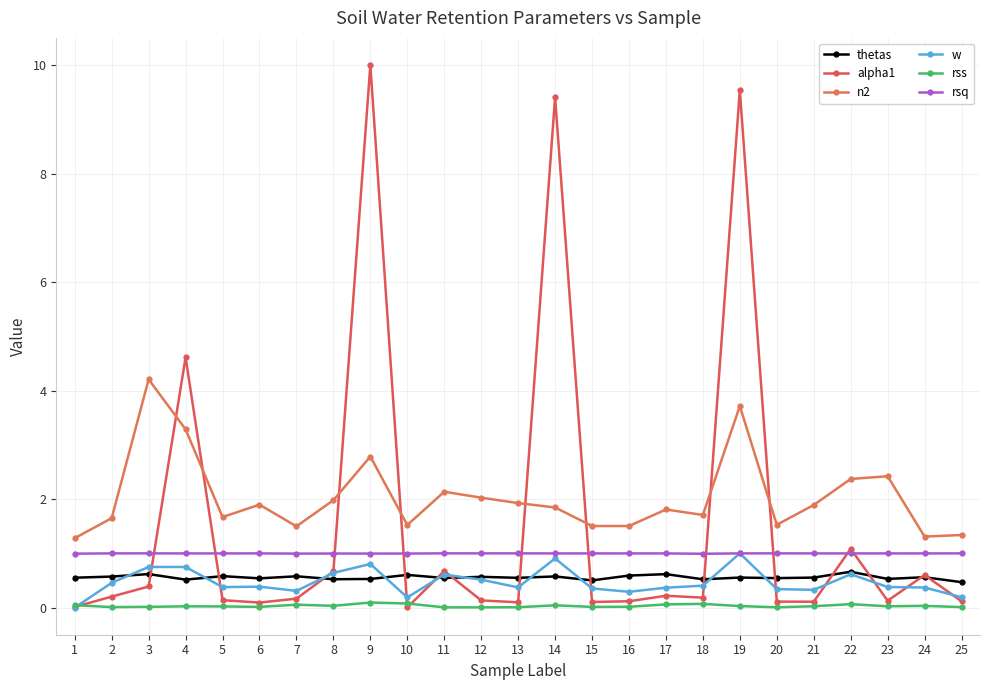

Rank the series by their maximum value, from lowest to highest.

rss, thetas, rsq, w, n2, alpha1